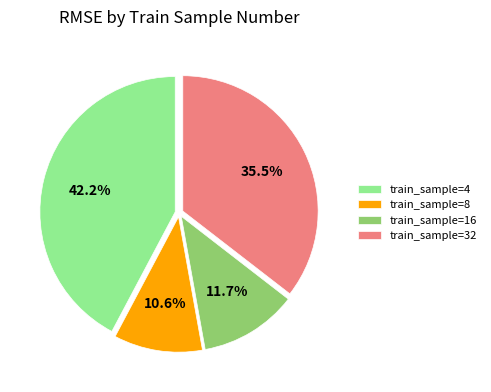

What is the ratio of the value at train_sample=32 to the value at train_sample=4?

0.8